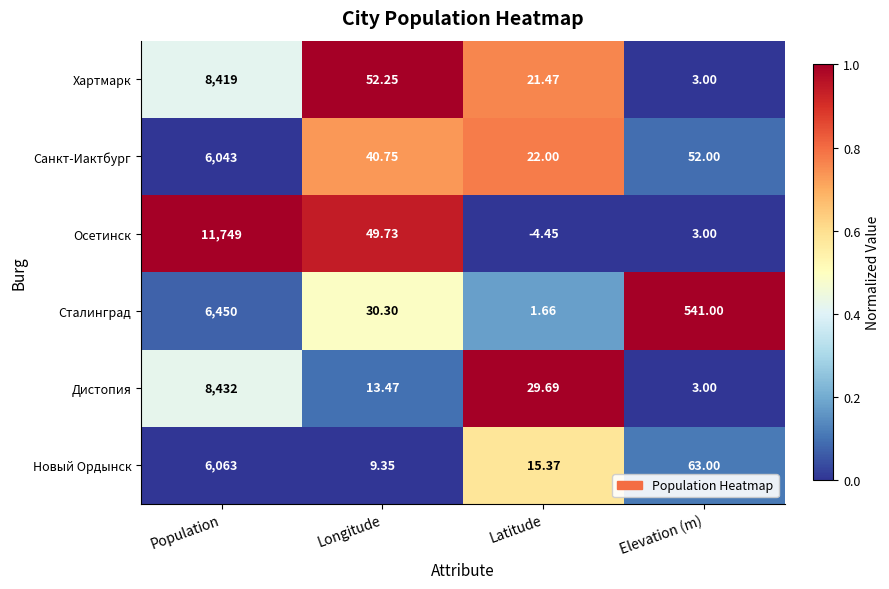

List the series in order of their peak value, highest first.

Осетинск, Дистопия, Хартмарк, Сталинград, Новый Ордынск, Санкт-Иактбург